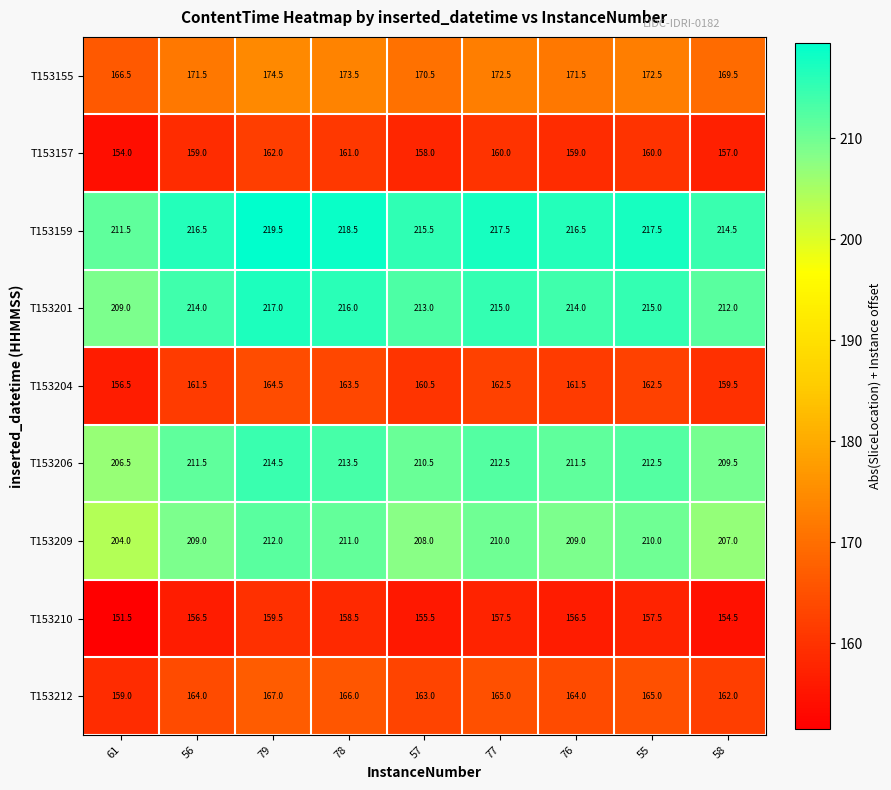

What is the total value across all series at 56?

1663.5